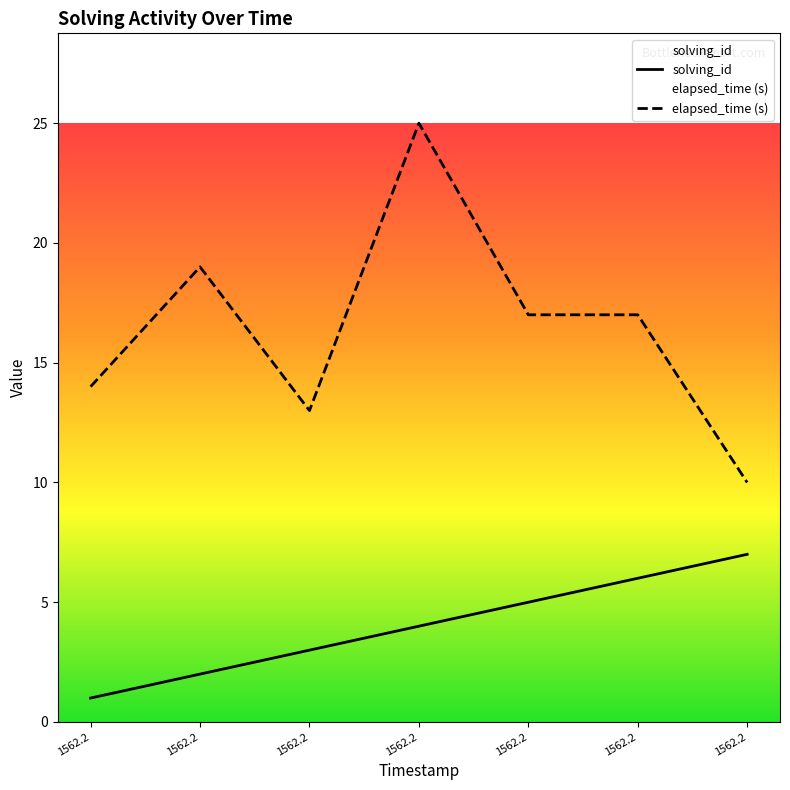

The solving_id series shows 3 at 1562.2. True or false?

True